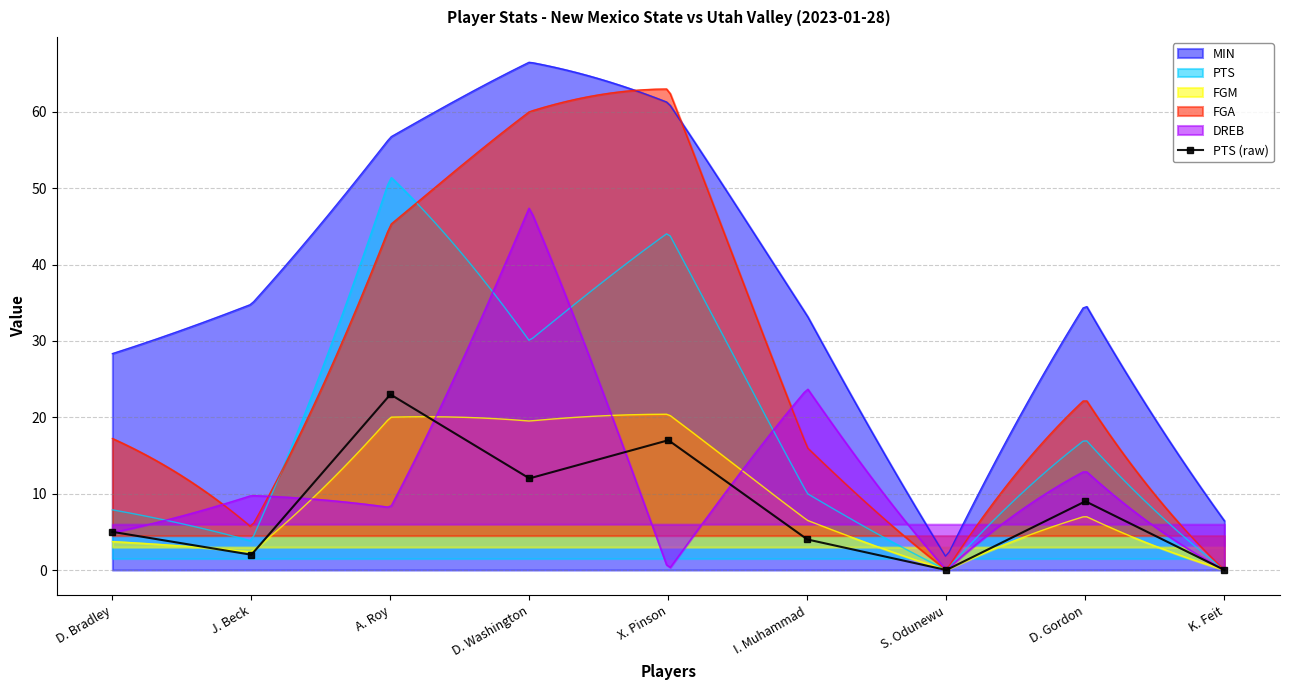

The chart shows a value of 5 at D. Gordon. True or false?

False